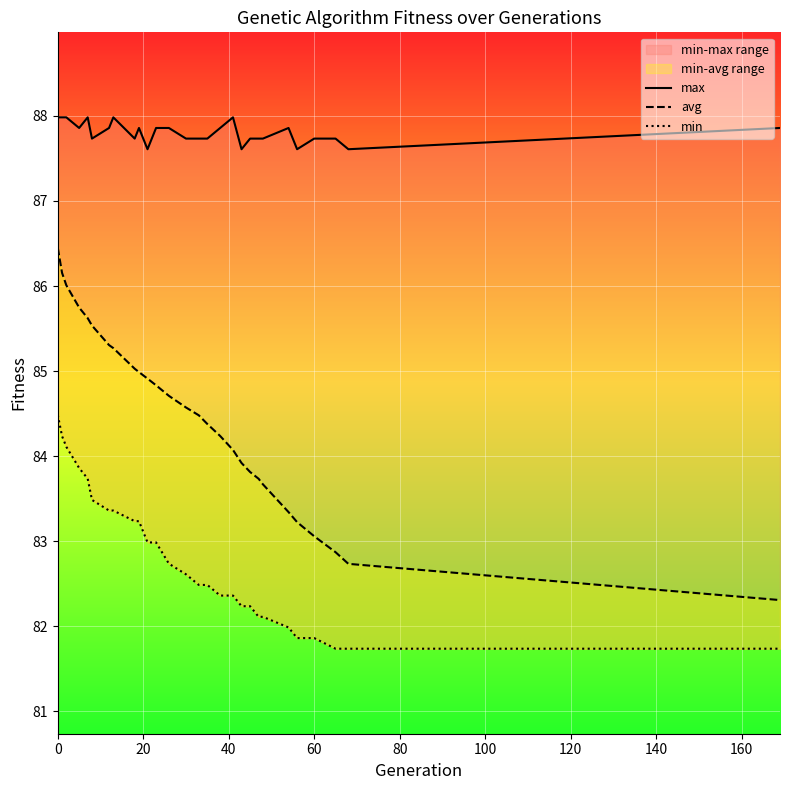

The value of min at 12 is 124.1. True or false?

False